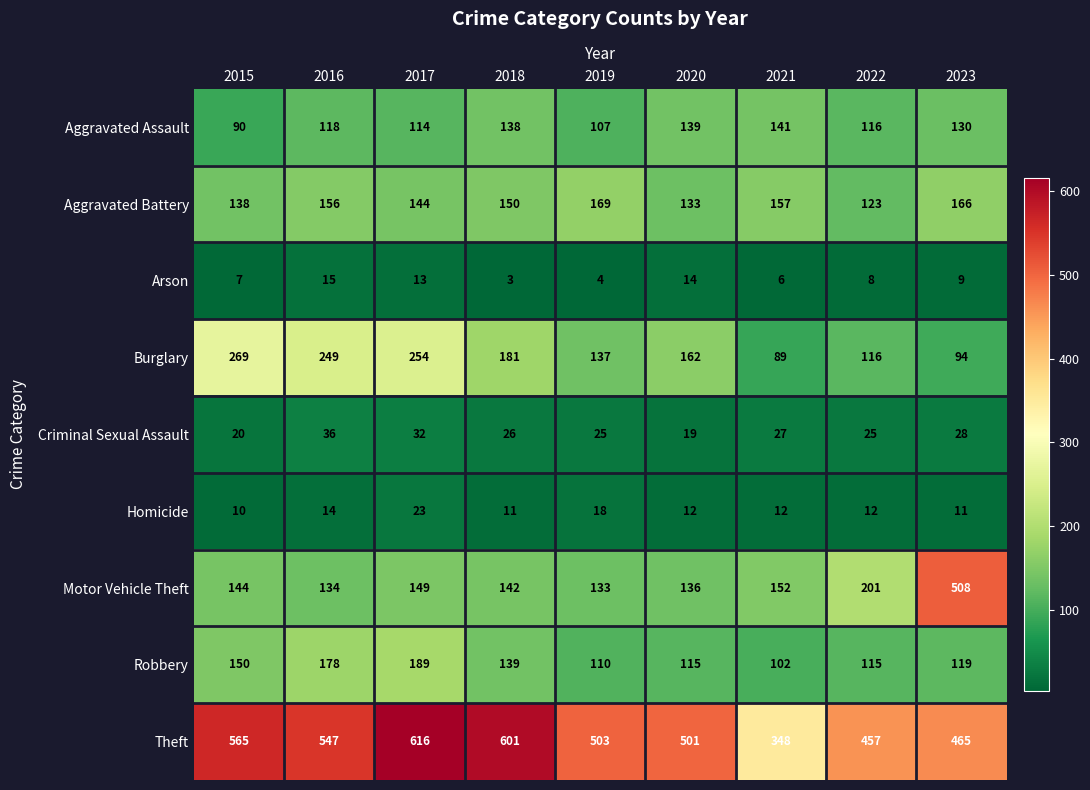

Rank the series by their maximum value, from highest to lowest.

Theft, Motor Vehicle Theft, Burglary, Robbery, Aggravated Battery, Aggravated Assault, Criminal Sexual Assault, Homicide, Arson